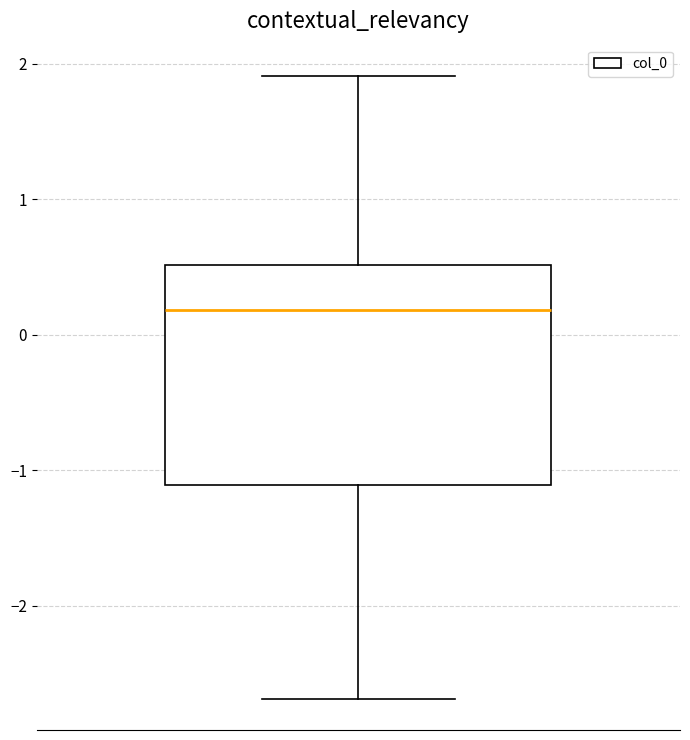

Read this box plot against the y-axis: the position of the median line, the range covered by the box, and the ends of both whiskers. The values are not printed on the chart, so give them approximately, as read against the axis.

median 0.2, box -1.1 to 0.5, whiskers -2.7 to 1.9